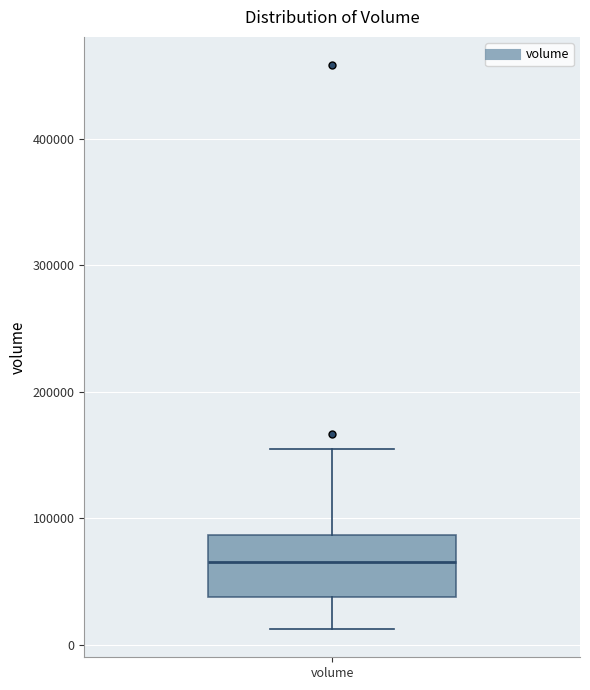

Where does the median line of the box for volume sit on the y-axis? The values are not printed on the chart, so give them approximately, as read against the axis.

60000